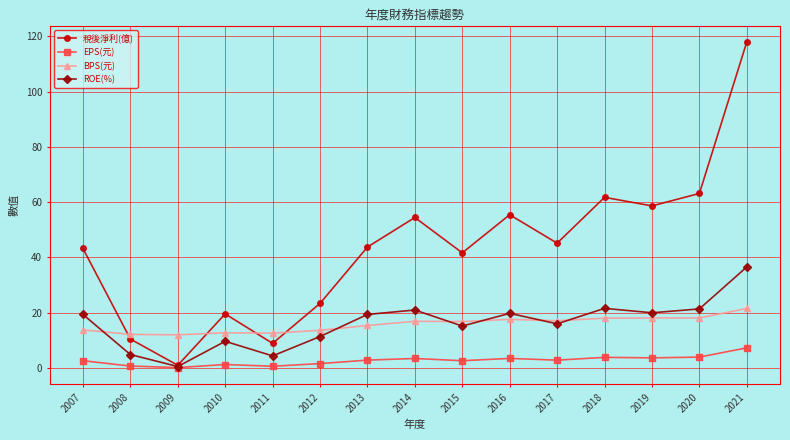

After their last crossing, which series has the higher values: BPS(元) or 稅後淨利(億)?

稅後淨利(億)